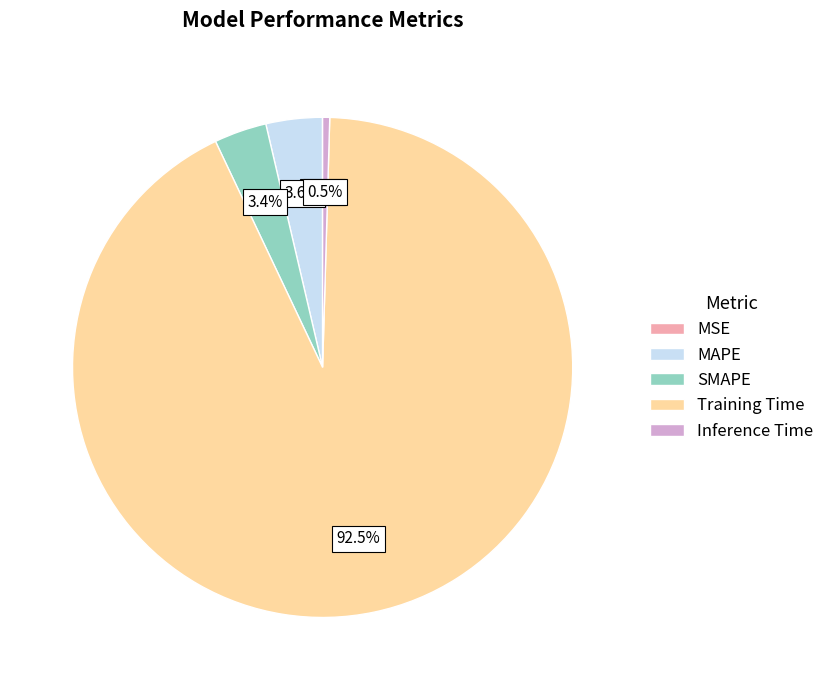

Combined, what portion of the pie is Training Time and Inference Time?

93.0%